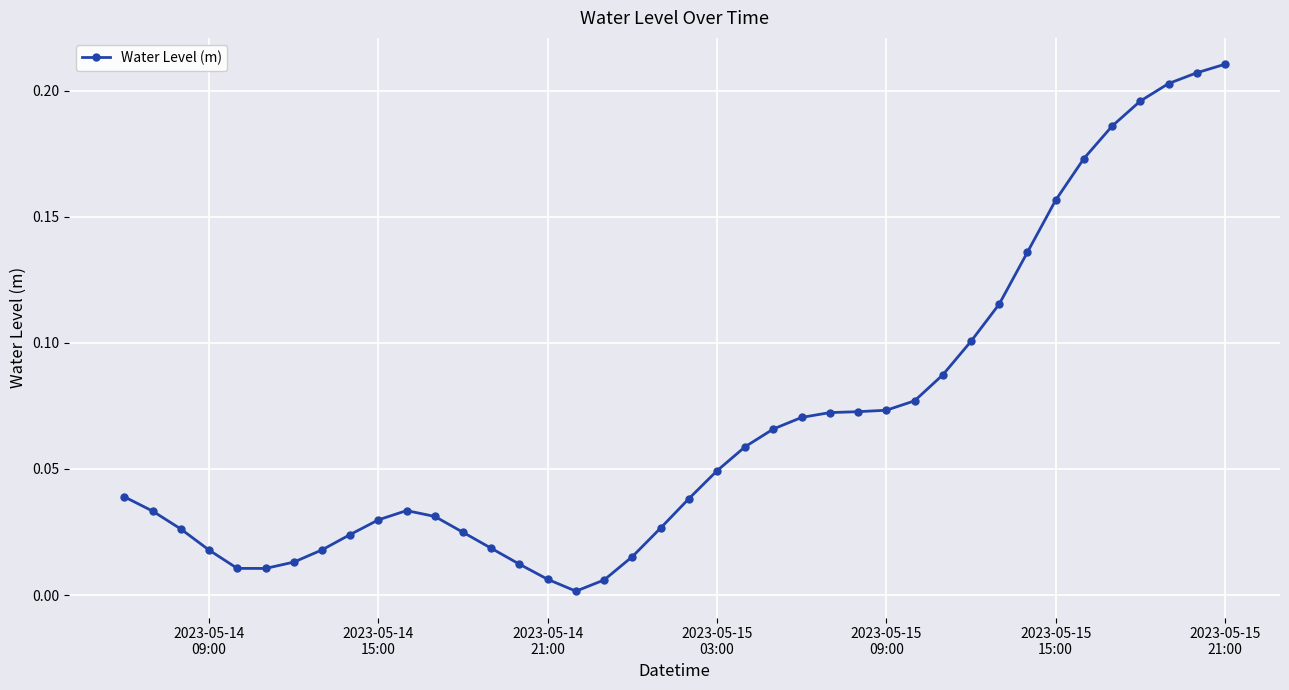

What is the sum of all values?

2.7